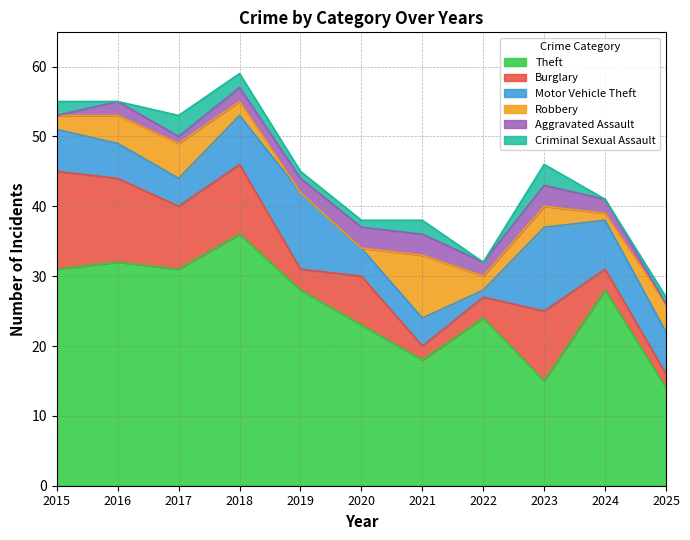

At how many categories does at least one series exceed 20?

8